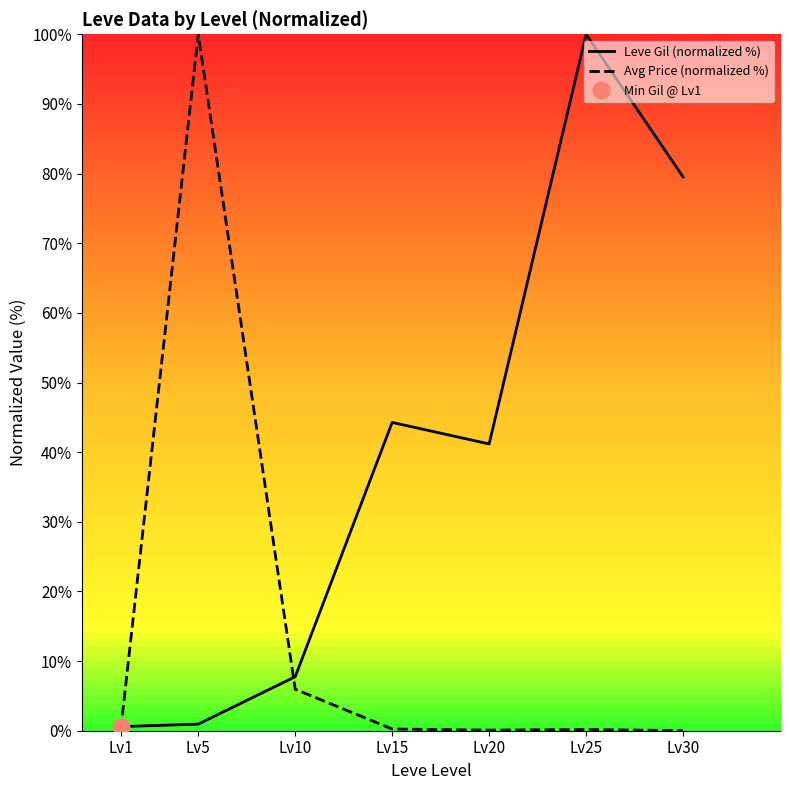

What is the value of the Avg Price (normalized %) point at the 4th from the left?

0.2